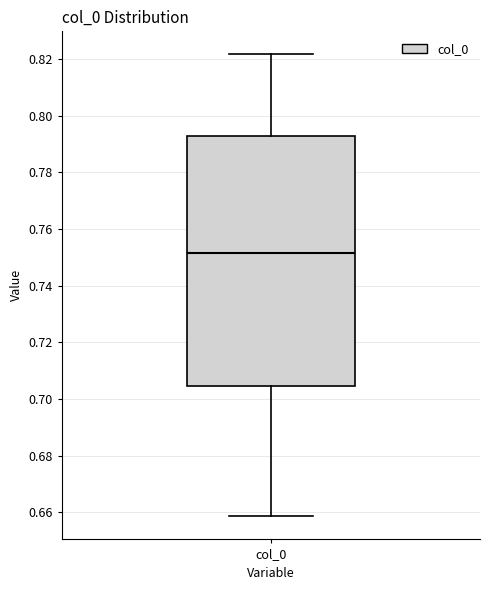

Read this box plot against the y-axis: the position of the median line, the range covered by the box, and the ends of both whiskers. The values are not printed on the chart, so give them approximately, as read against the axis.

median 0.752, box 0.704 to 0.792, whiskers 0.658 to 0.822